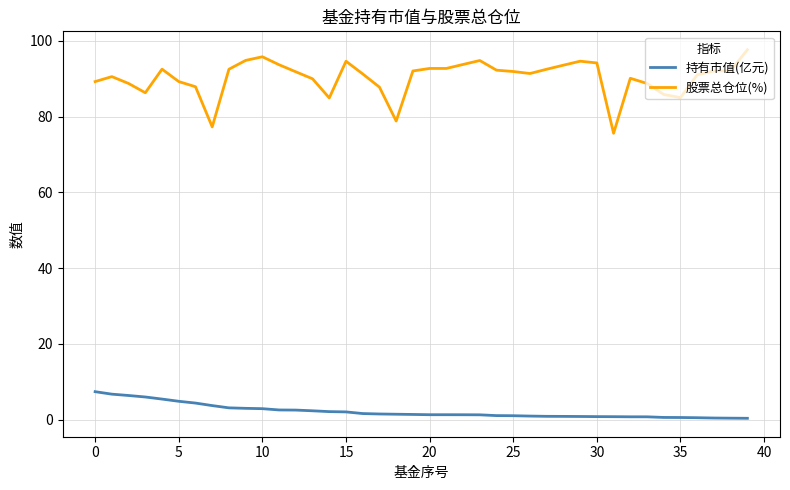

What are all the series names shown in the legend?

持有市值(亿元), 股票总仓位(%)